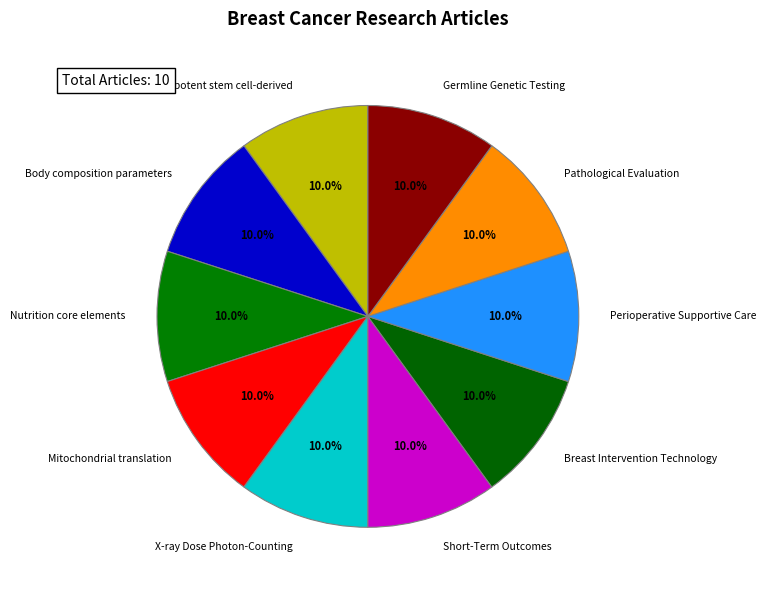

Approximately how many times larger is the value at Germline Genetic Testing compared to Breast Intervention Technology?

1.0